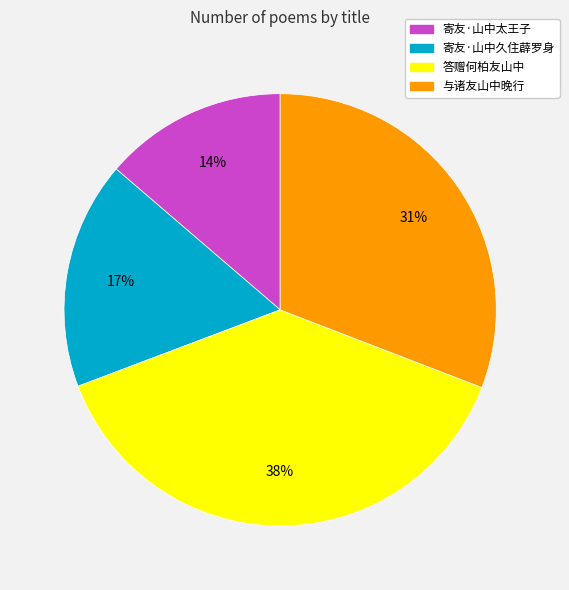

To the nearest percent, what is the difference between the 寄友·山中久住薜罗身 and 与诸友山中晚行 slice percentages?

14%